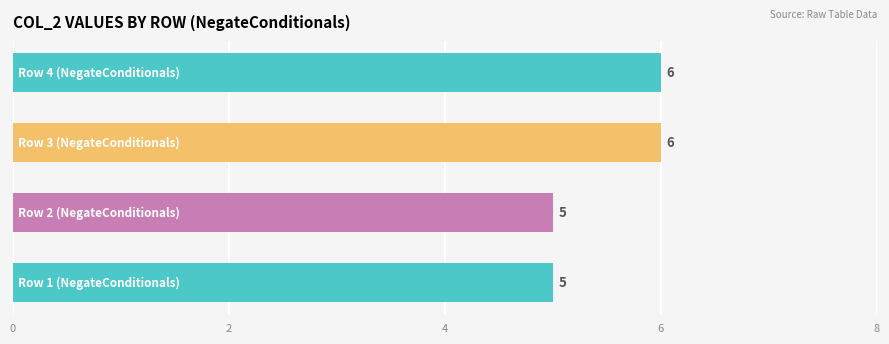

What is the greatest value displayed?

6